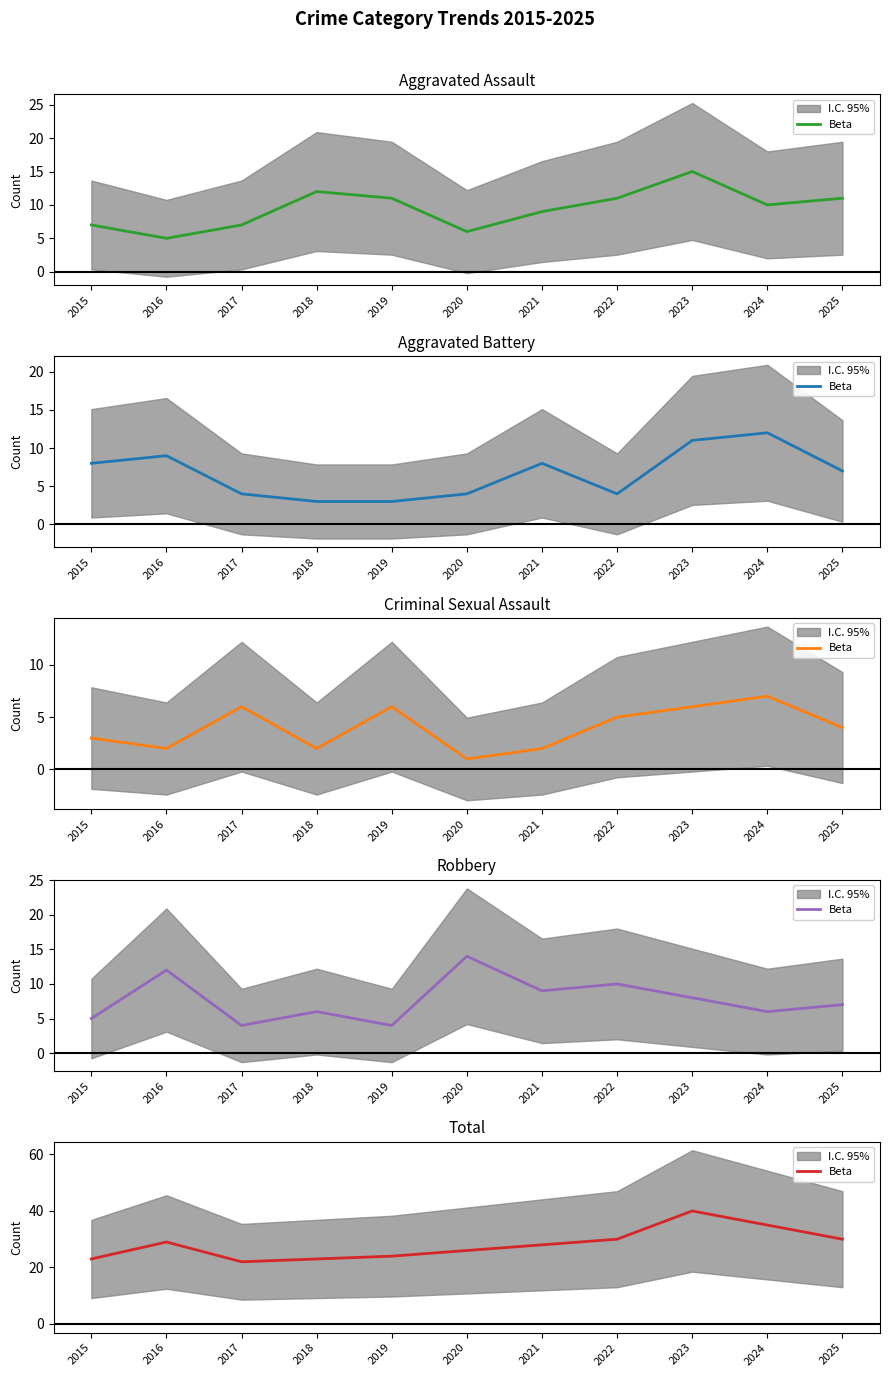

Reading right to left, transcribe all the data shown in this chart.

2025=30	2024=35	2023=40	2022=30	2021=28	2020=26	2019=24	2018=23	2017=22	2016=29	2015=23